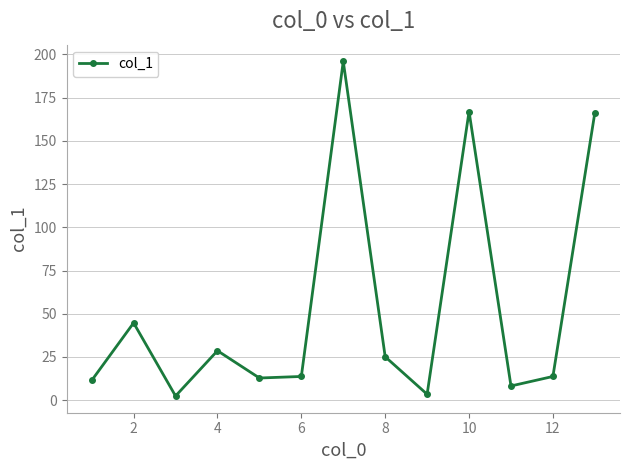

What is the maximum value shown in the chart?

196.0